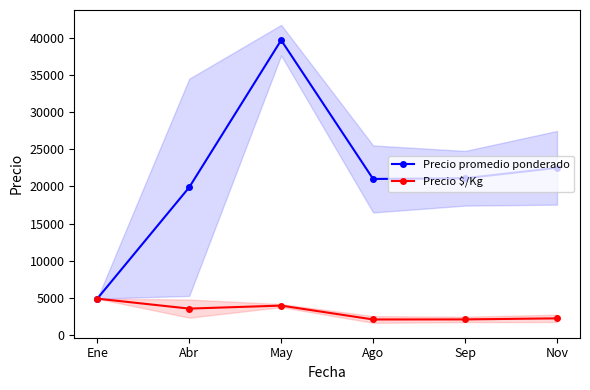

What is the difference between the maximum and second lowest values in the Precio $/Kg series?

2790.9